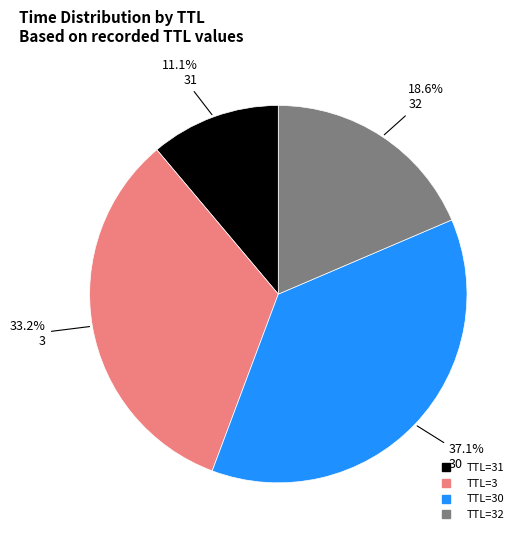

Is there any slice that represents more than half of the pie?

No